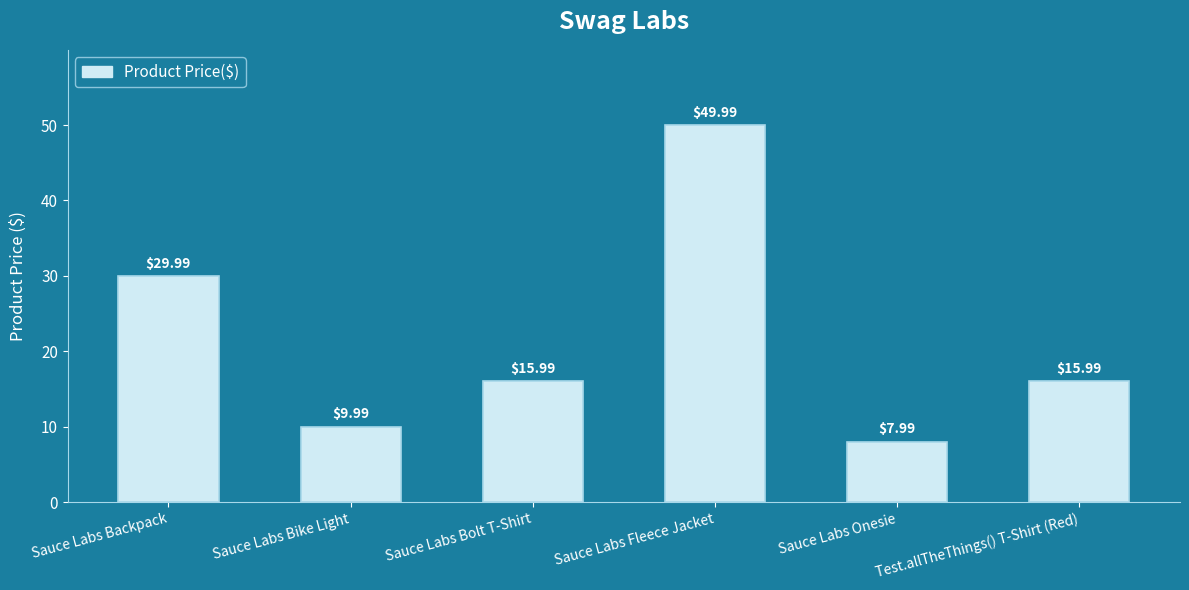

What is the ratio of the value at Sauce Labs Fleece Jacket to the value at Sauce Labs Backpack?

1.7